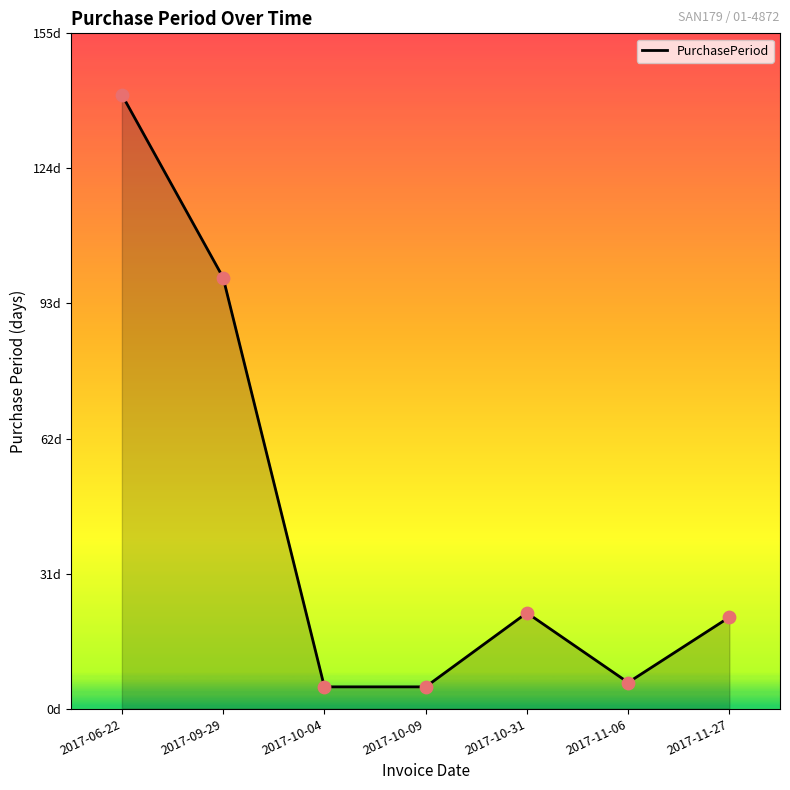

Which has a higher value, 2017-11-06 or 2017-09-29?

2017-09-29